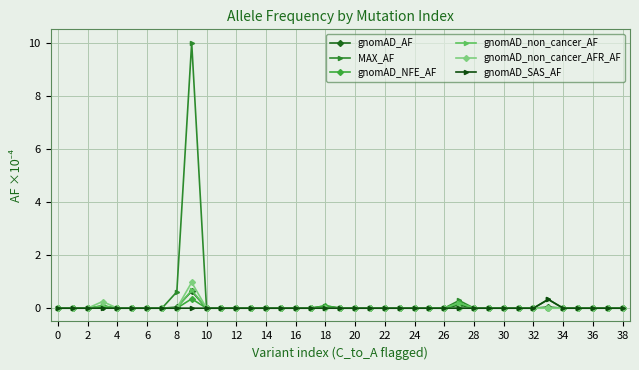

Which series has the widest spread of values?

MAX_AF